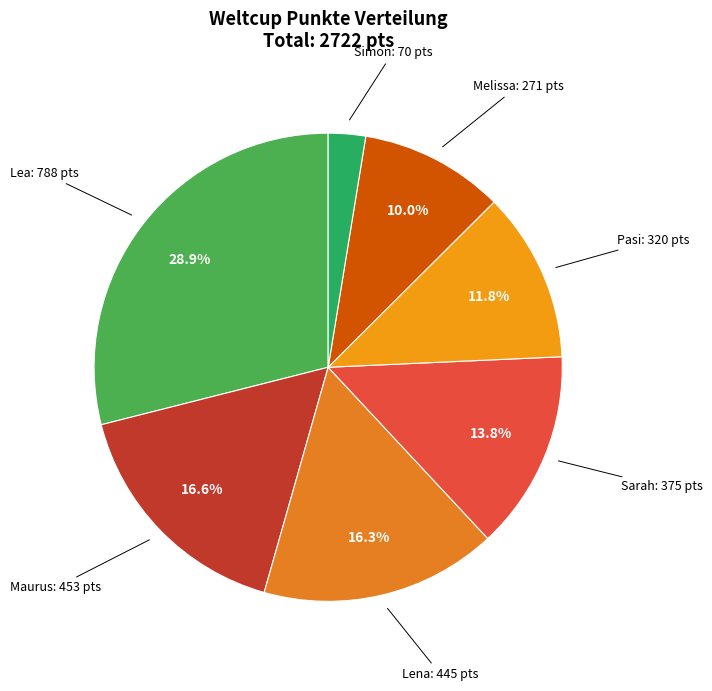

To the nearest percent, what is the average slice percentage?

14%